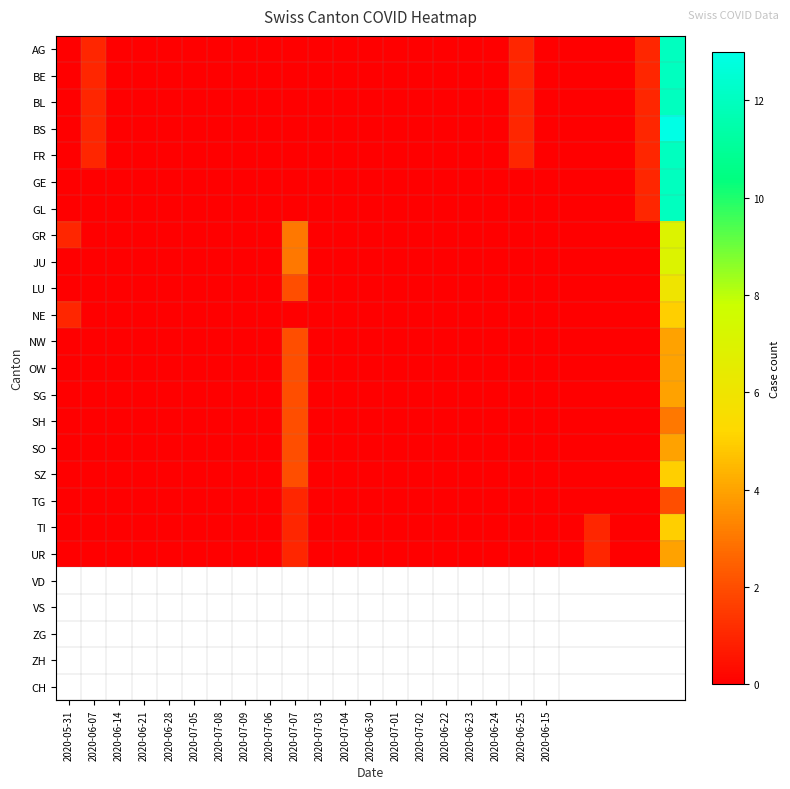

Reading left to right, list all the values displayed in this chart.

AG: 0	1	0	0	0	0	0	0	0	0	0	0	0	0	0	0	0	0	1	0	0	0	0	1	12
BE: 0	1	0	0	0	0	0	0	0	0	0	0	0	0	0	0	0	0	1	0	0	0	0	1	12
BL: 0	1	0	0	0	0	0	0	0	0	0	0	0	0	0	0	0	0	1	0	0	0	0	1	12
BS: 0	1	0	0	0	0	0	0	0	0	0	0	0	0	0	0	0	0	1	0	0	0	0	1	13
FR: 0	1	0	0	0	0	0	0	0	0	0	0	0	0	0	0	0	0	1	0	0	0	0	1	12
GE: 0	0	0	0	0	0	0	0	0	0	0	0	0	0	0	0	0	0	0	0	0	0	0	1	12
GL: 0	0	0	0	0	0	0	0	0	0	0	0	0	0	0	0	0	0	0	0	0	0	0	1	12
GR: 1	0	0	0	0	0	0	0	0	3	0	0	0	0	0	0	0	0	0	0	0	0	0	0	7
JU: 0	0	0	0	0	0	0	0	0	3	0	0	0	0	0	0	0	0	0	0	0	0	0	0	7
LU: 0	0	0	0	0	0	0	0	0	2	0	0	0	0	0	0	0	0	0	0	0	0	0	0	6
NE: 1	0	0	0	0	0	0	0	0	0	0	0	0	0	0	0	0	0	0	0	0	0	0	0	5
NW: 0	0	0	0	0	0	0	0	0	2	0	0	0	0	0	0	0	0	0	0	0	0	0	0	4
OW: 0	0	0	0	0	0	0	0	0	2	0	0	0	0	0	0	0	0	0	0	0	0	0	0	4
SG: 0	0	0	0	0	0	0	0	0	2	0	0	0	0	0	0	0	0	0	0	0	0	0	0	4
SH: 0	0	0	0	0	0	0	0	0	2	0	0	0	0	0	0	0	0	0	0	0	0	0	0	3
SO: 0	0	0	0	0	0	0	0	0	2	0	0	0	0	0	0	0	0	0	0	0	0	0	0	4
SZ: 0	0	0	0	0	0	0	0	0	2	0	0	0	0	0	0	0	0	0	0	0	0	0	0	5
TG: 0	0	0	0	0	0	0	0	0	1	0	0	0	0	0	0	0	0	0	0	0	0	0	0	2
TI: 0	0	0	0	0	0	0	0	0	1	0	0	0	0	0	0	0	0	0	0	0	1	0	0	5
UR: 0	0	0	0	0	0	0	0	0	1	0	0	0	0	0	0	0	0	0	0	0	1	0	0	4